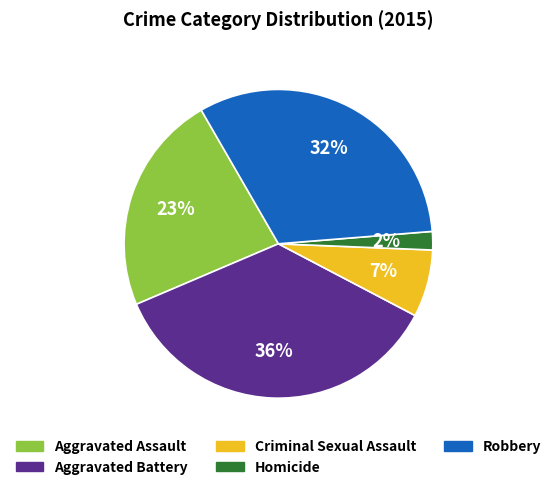

Between Criminal Sexual Assault and Aggravated Assault, which is larger?

Aggravated Assault